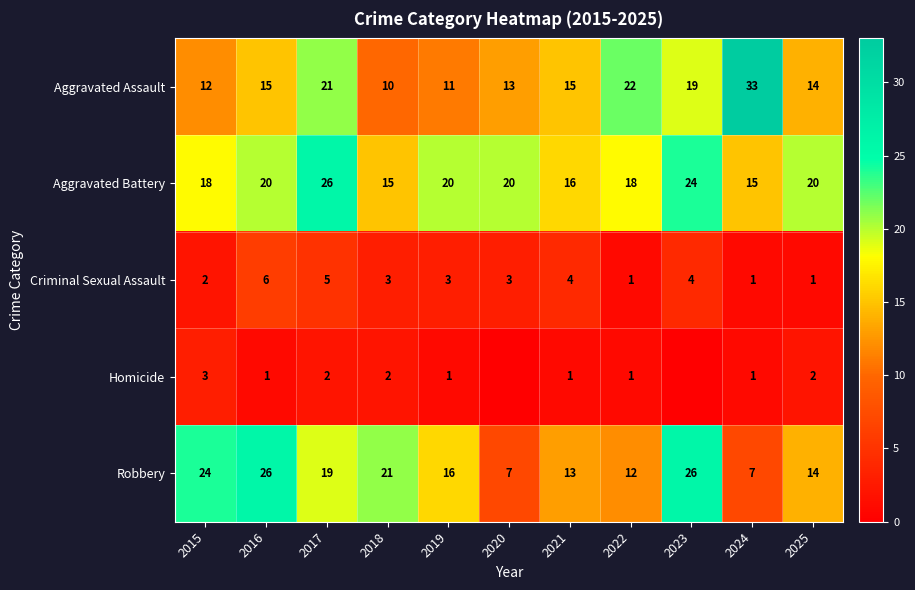

At how many categories does at least one series exceed 6?

11